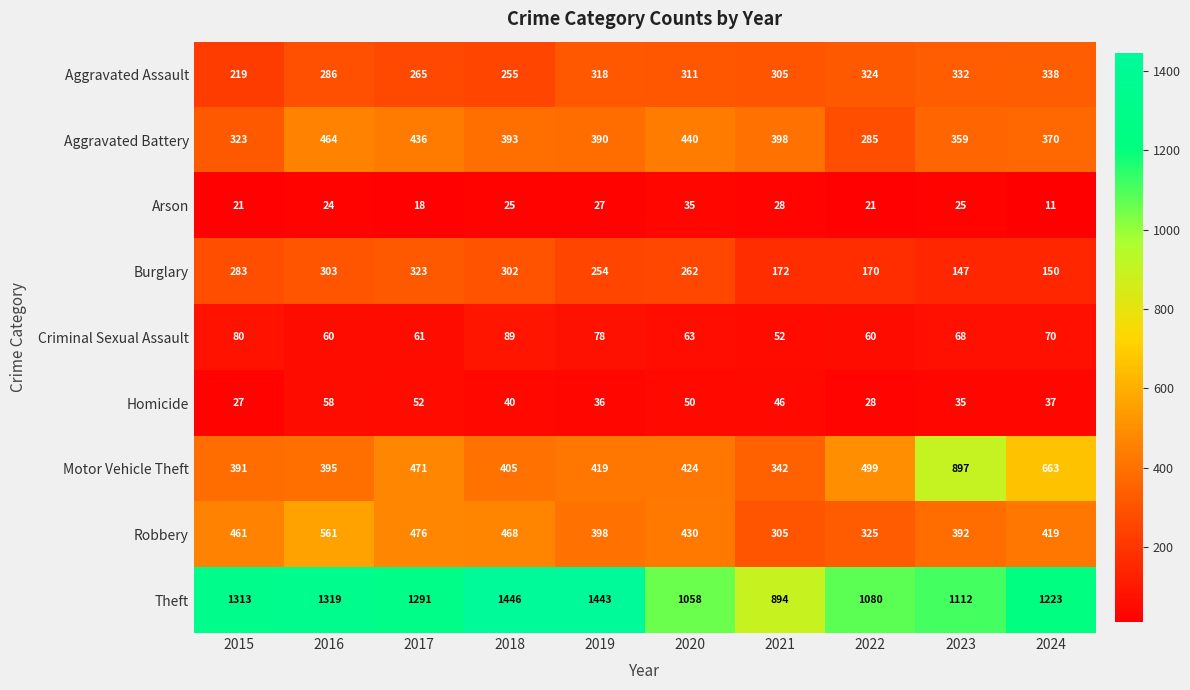

At which category does the chart reach its peak across all series?

2018